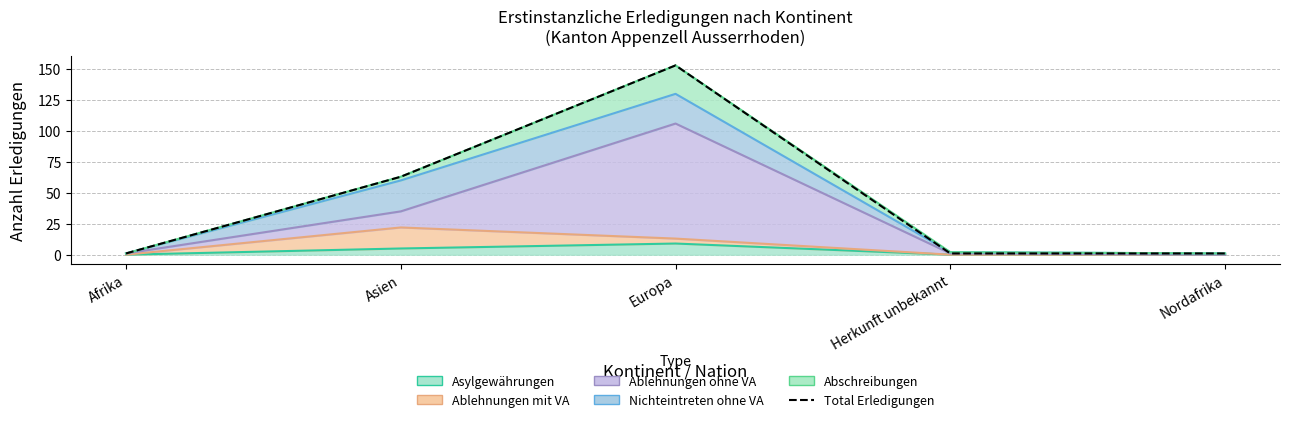

How many lines are shown in the chart?

1